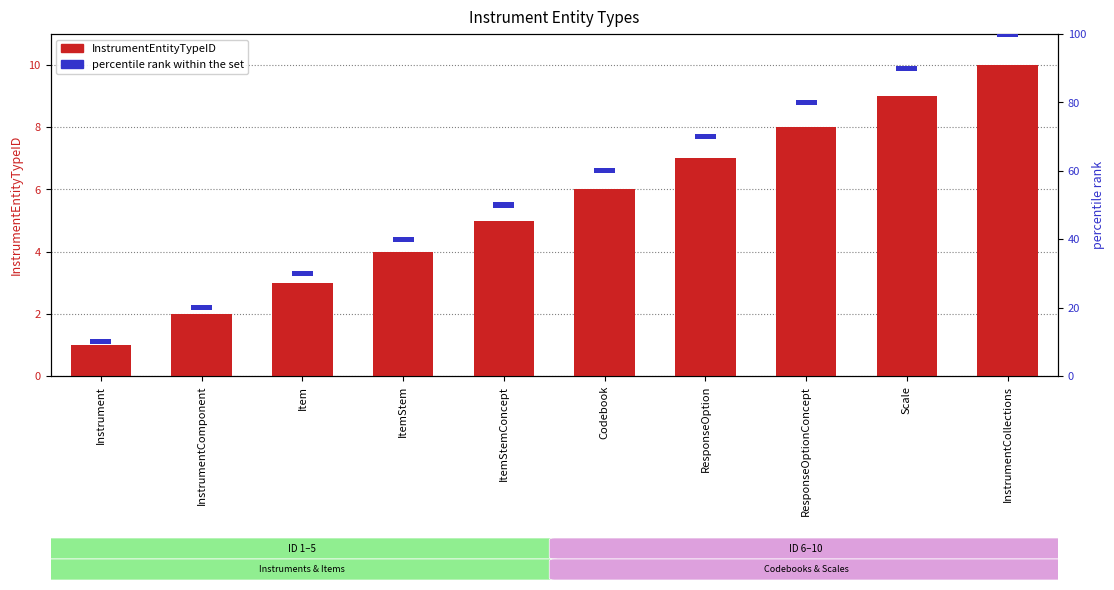

The InstrumentEntityTypeID series shows 6.0 at Codebook. True or false?

True